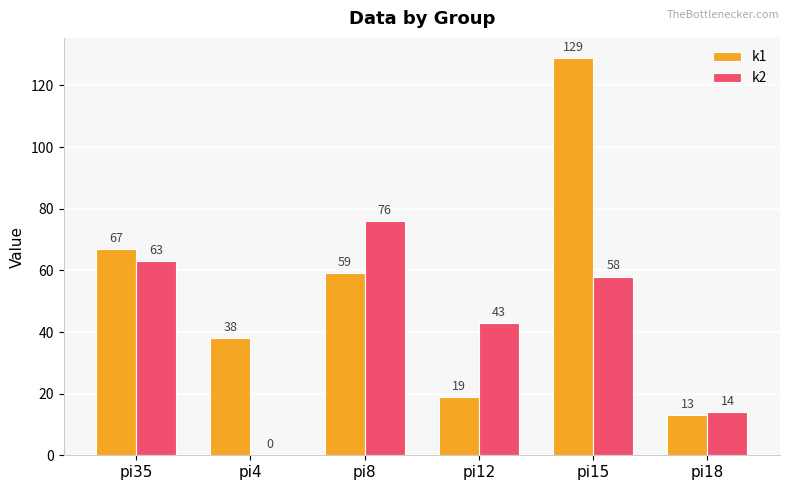

Is the value of k1 at pi15 greater than the value of k2 at pi18?

Yes